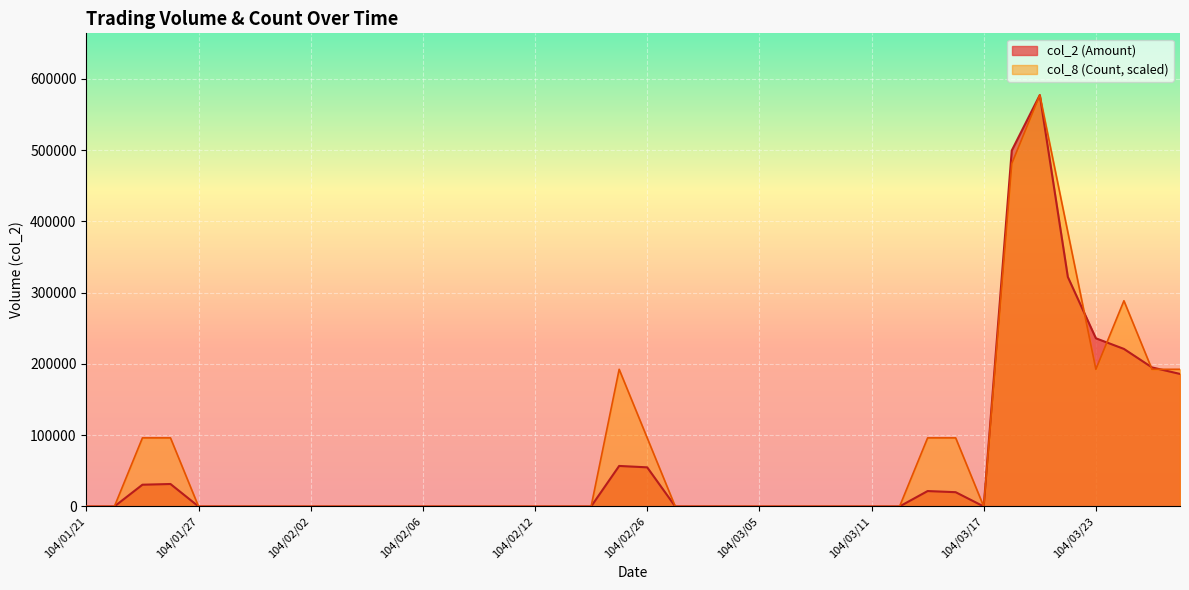

Rank the series at 104/02/26 from highest to lowest value.

col_8 (Count, scaled), col_2 (Amount)